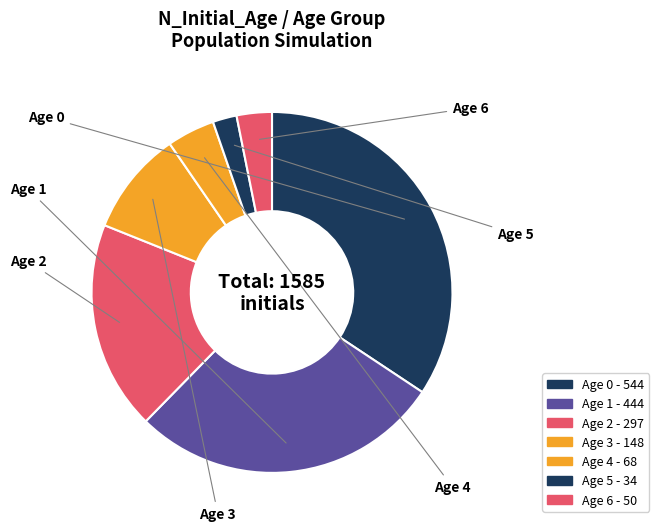

How many slices are in this pie chart?

7